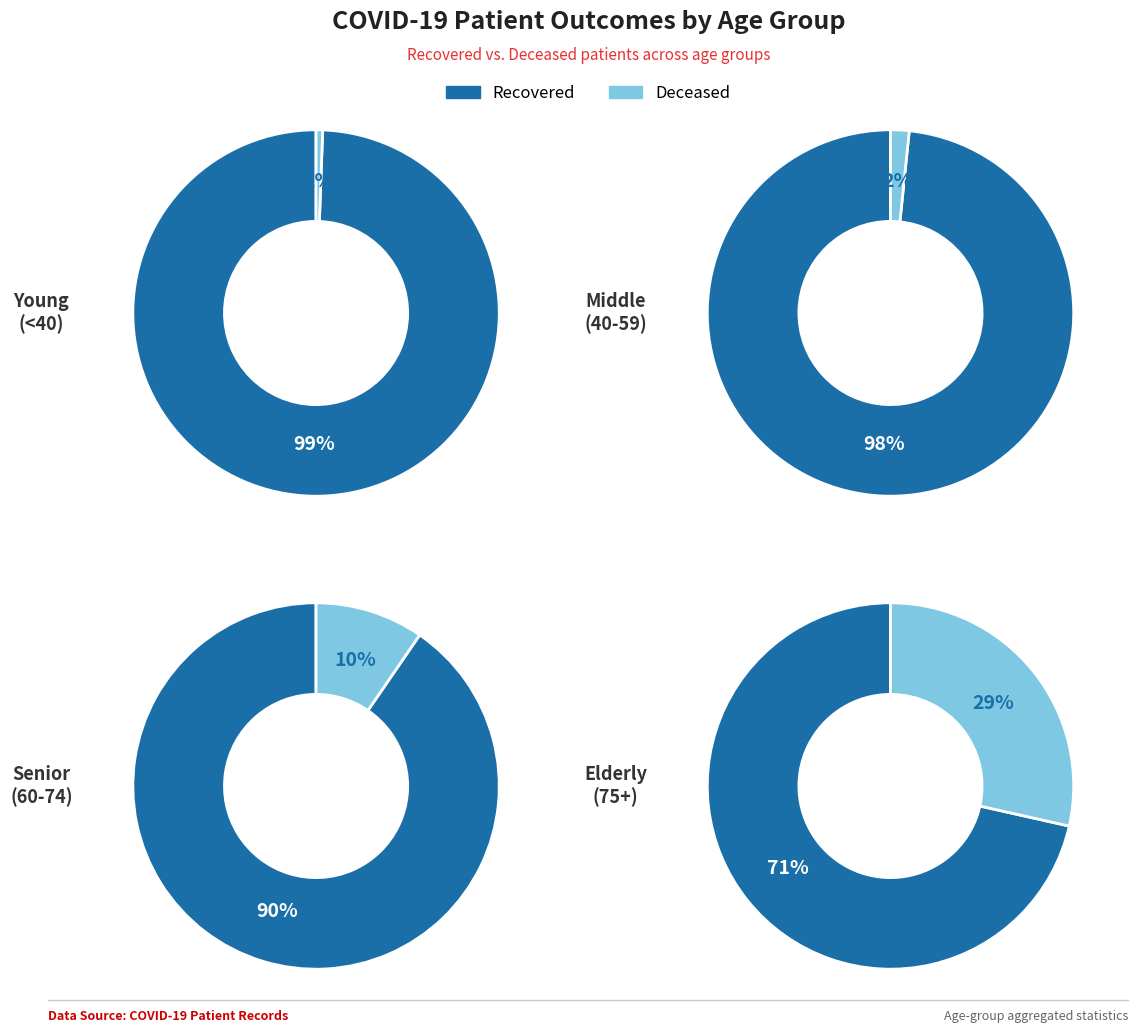

Which series has the largest range (max minus min)?

patients_recovered